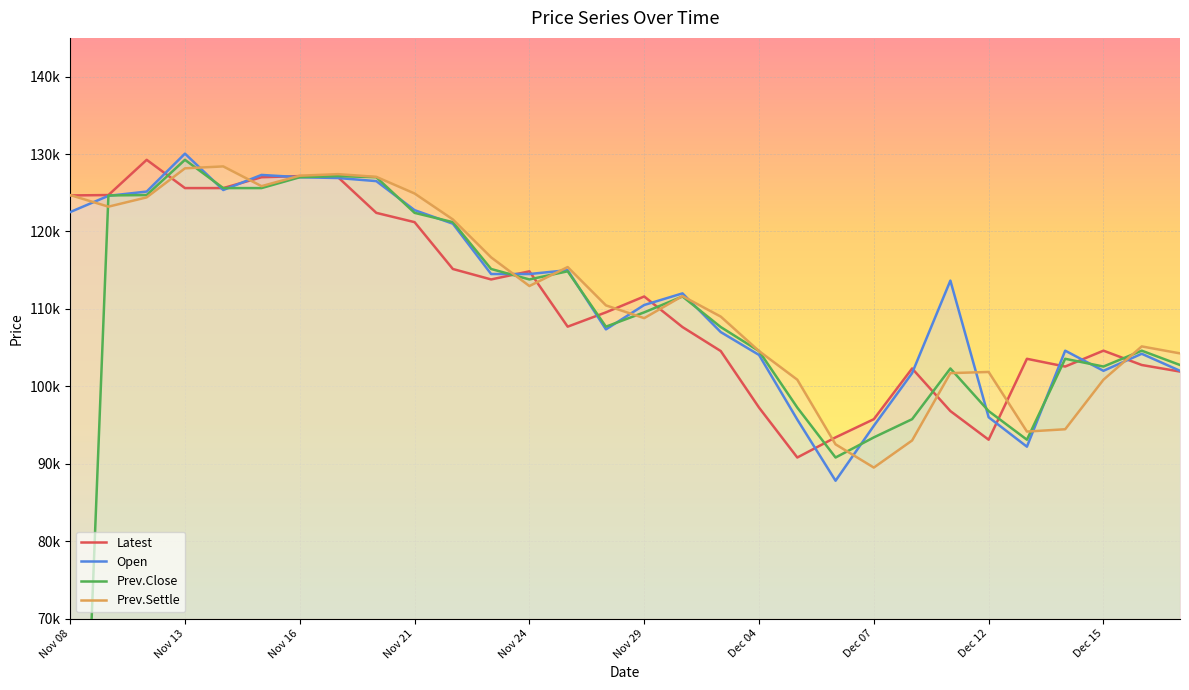

What is the average value of the Prev.Close series?

107408